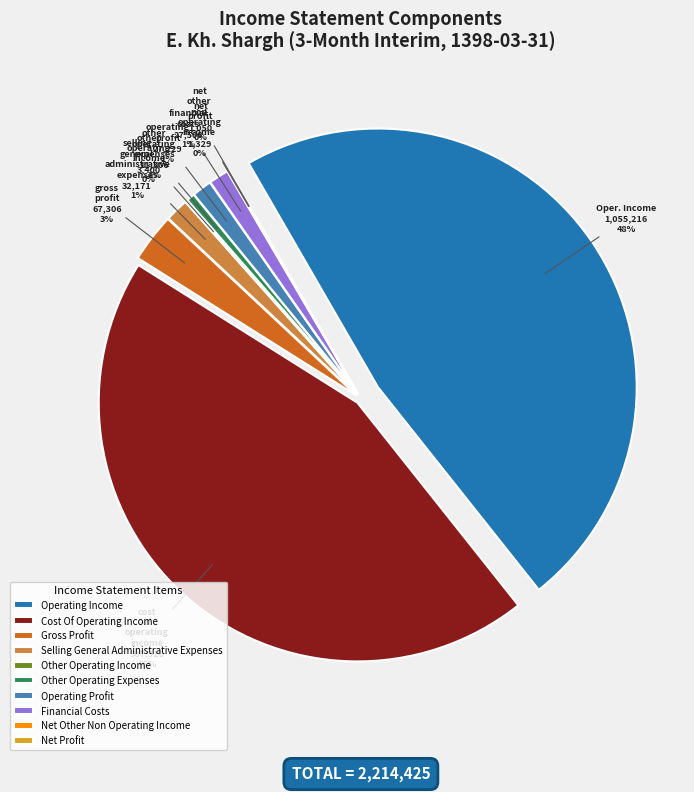

What percentage do selling_general_administrative_expenses and gross_profit together represent?

4.5%